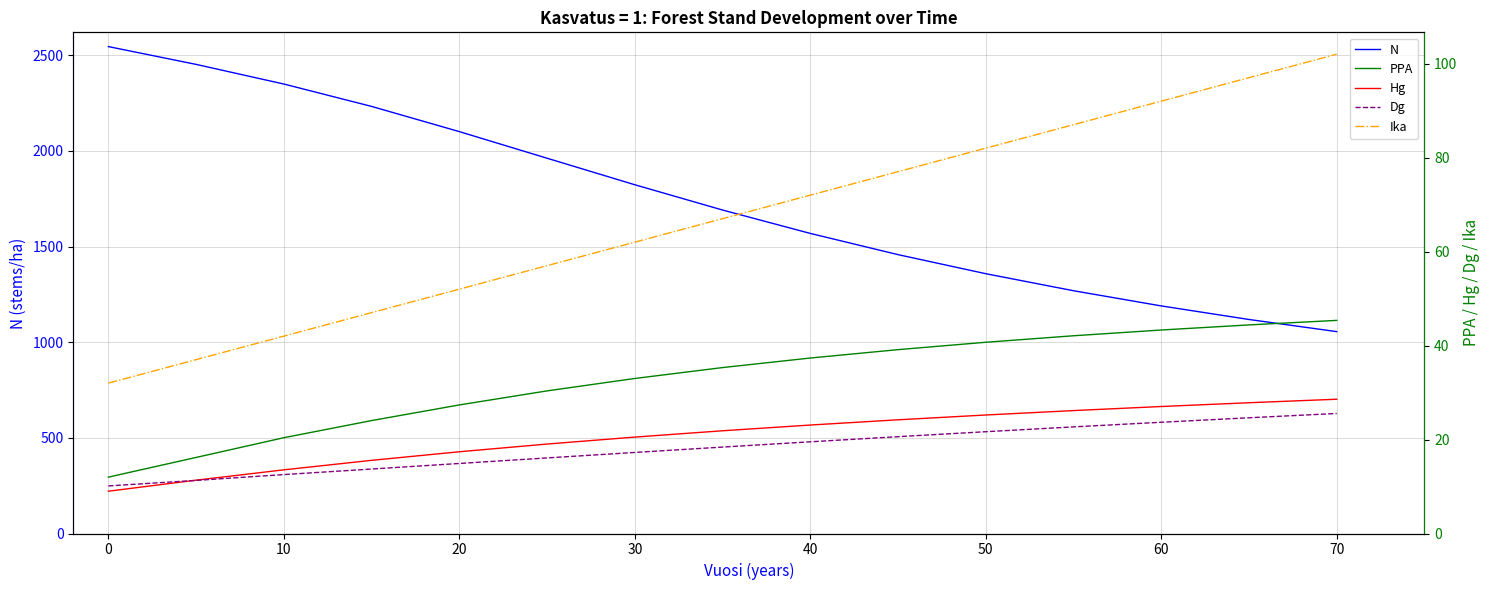

What is the average value of the PPA series?

32.7